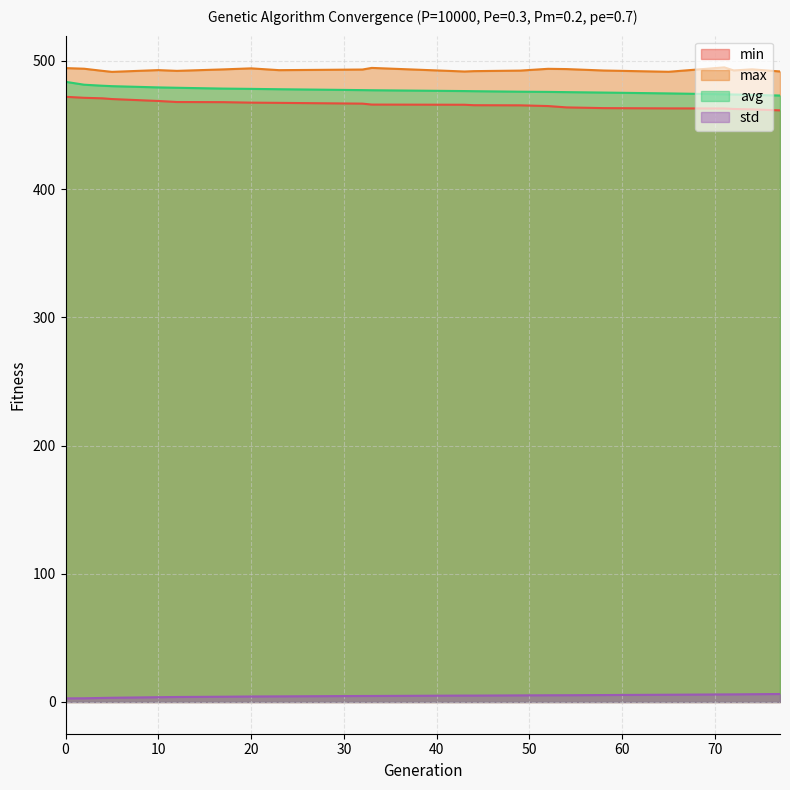

What is the value of the min point at the 12th from the left?

465.8